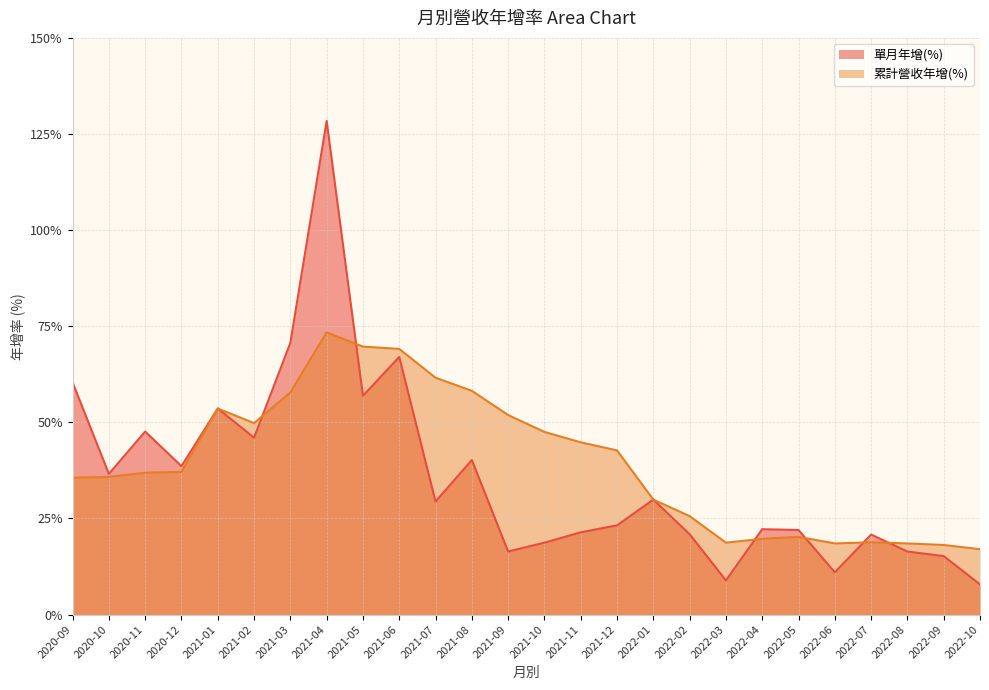

True or false: 單月年增(%) and 累計營收年增(%) intersect in this chart.

True